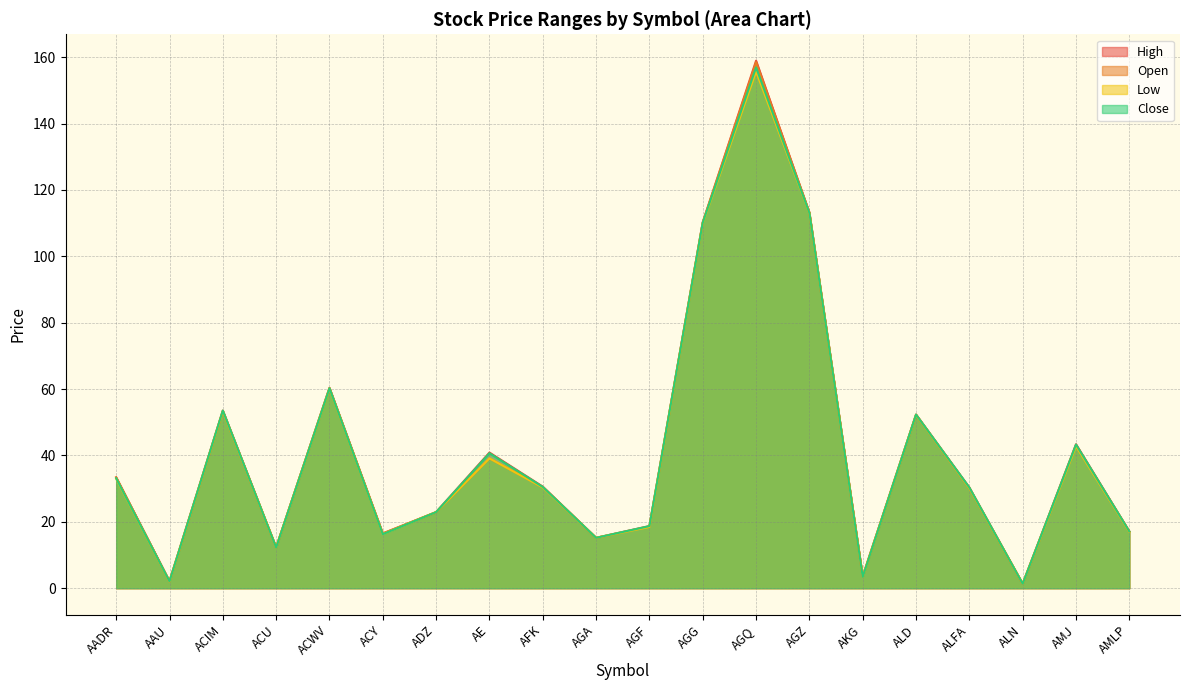

How many times do Close and Open cross each other?

4